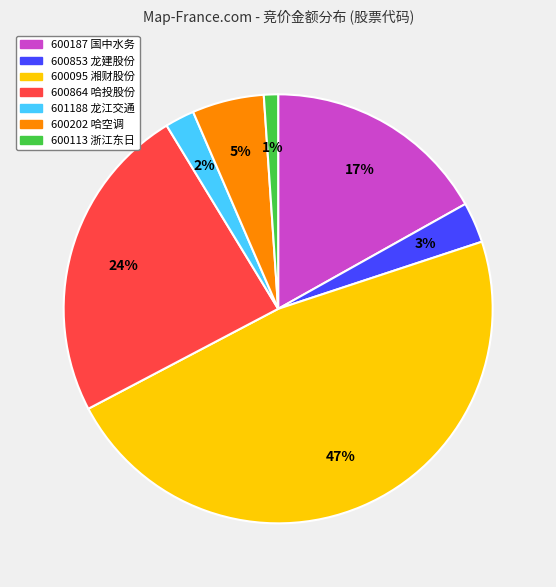

Which slice is the largest?

600095